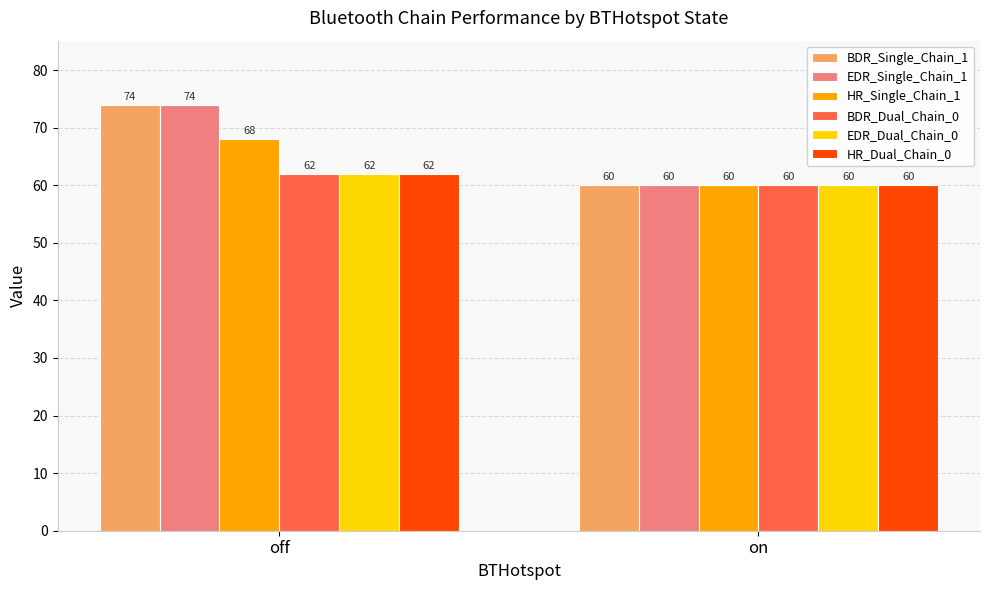

Which label corresponds to the largest value in the chart?

off